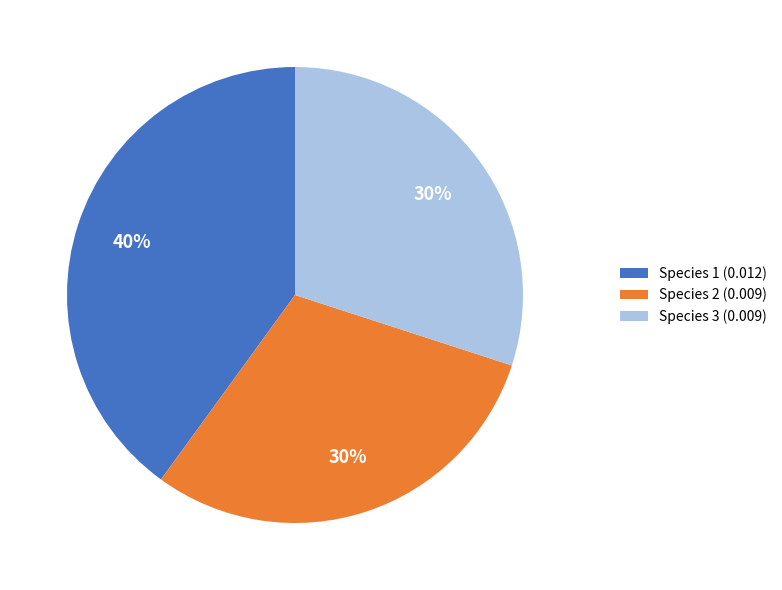

Is it true that Species 1 (0.012) is 40% of the pie?

True